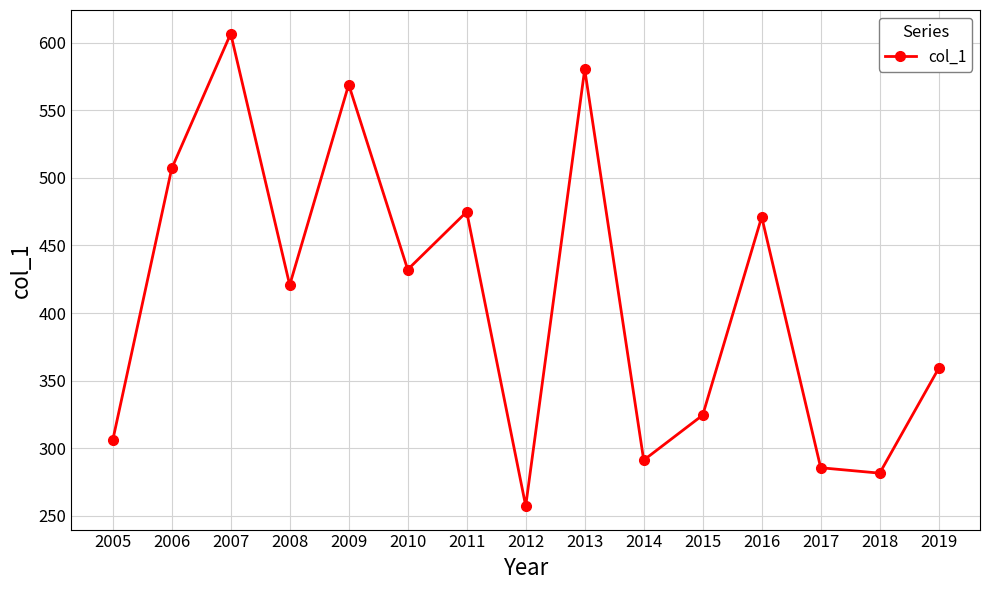

What is the sum of the values at 2019 and 2018?

640.8